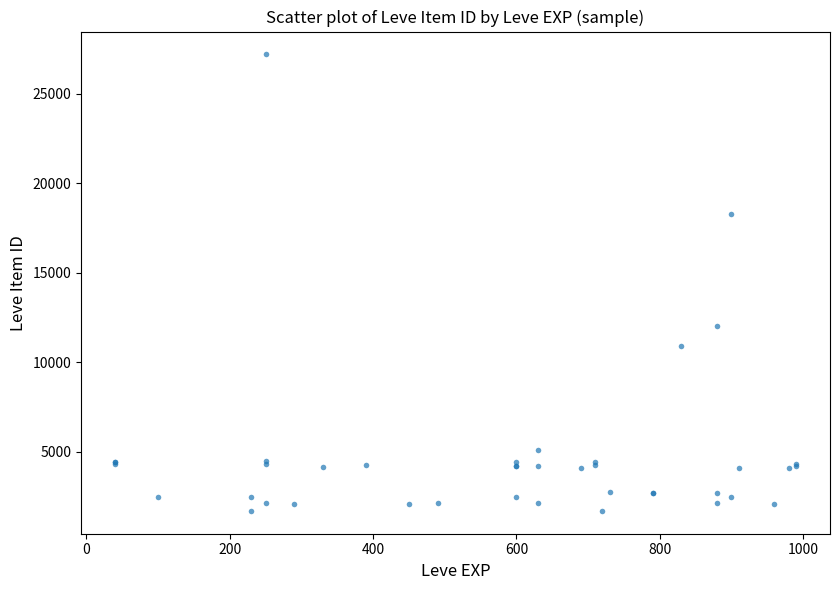

What Y value in the scatter plot is closest to 14448?

12018